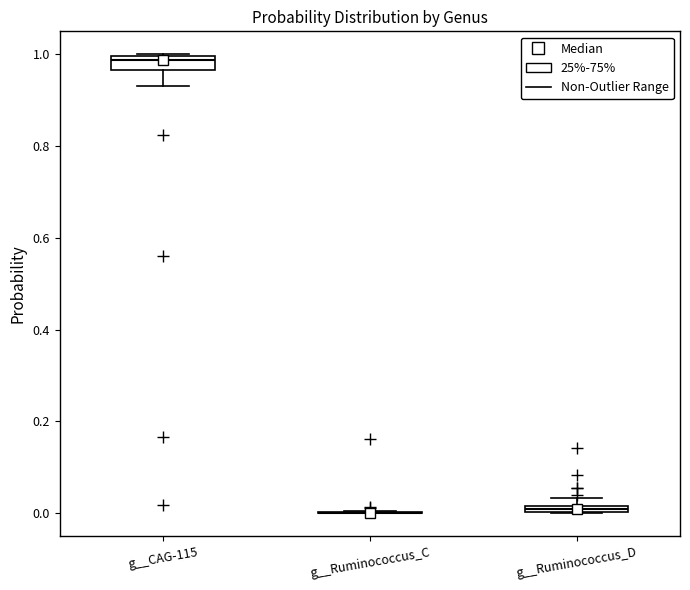

Where is the lower edge of the box for g__CAG-115 on the y-axis? The values are not printed on the chart, so give them approximately, as read against the axis.

0.96